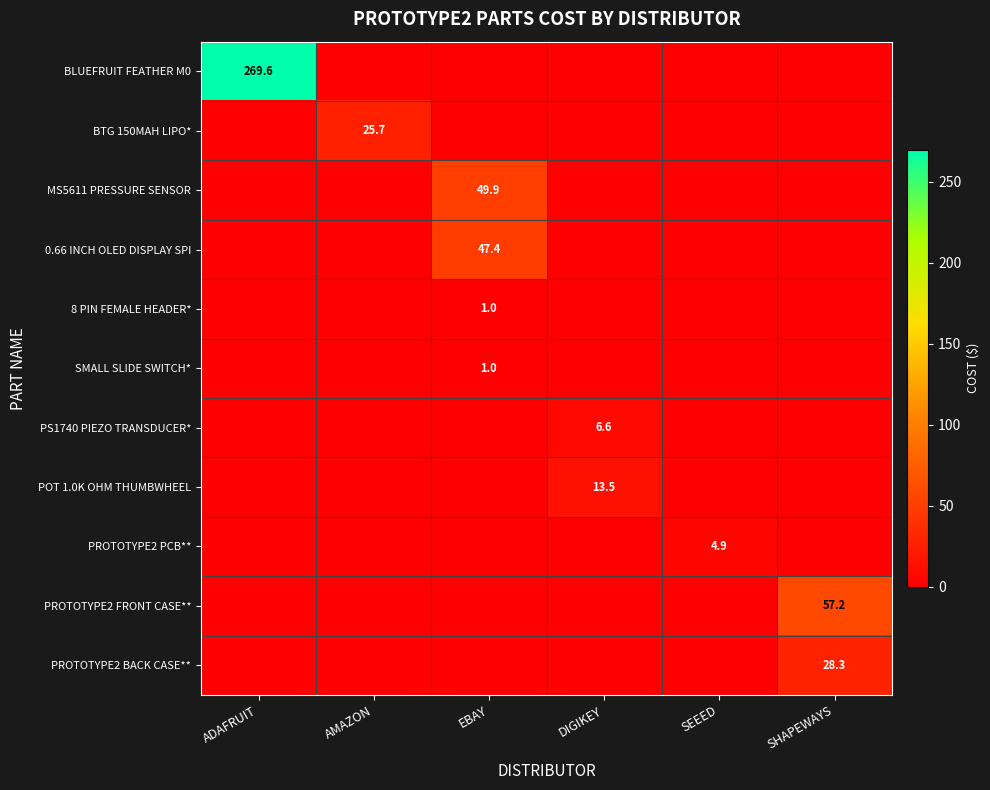

True or false: PROTOTYPE2 PCB** has a value of 4.9 at SEEED.

True